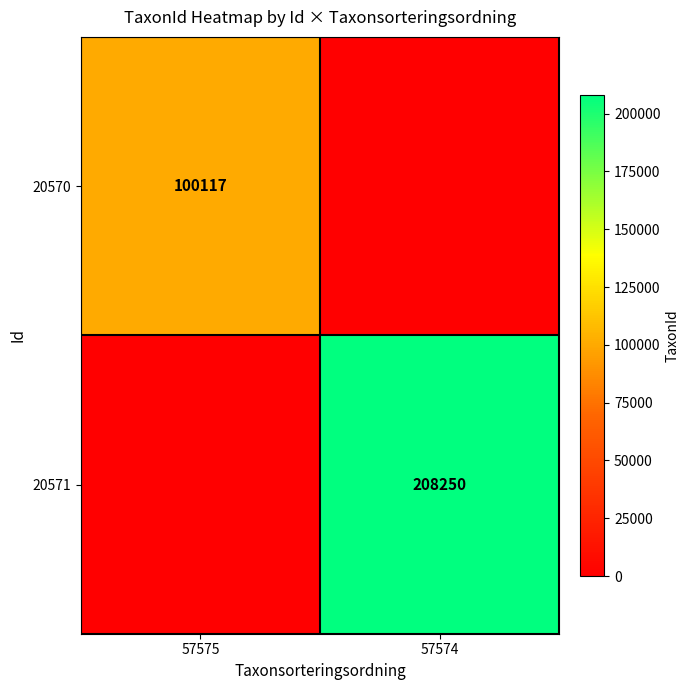

How many values in 20570 are above zero?

1